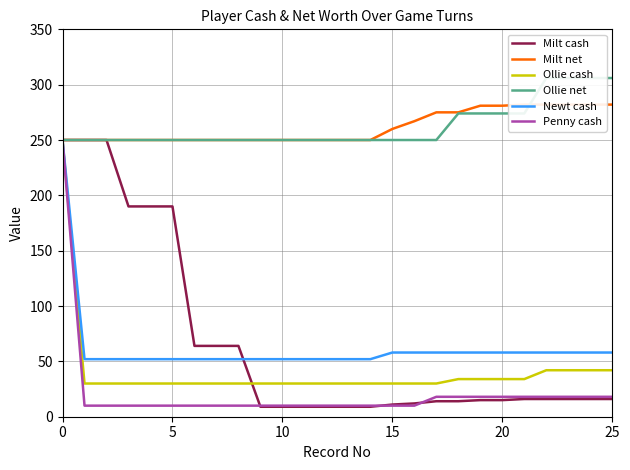

Reading right to left, extract all data points from this chart.

Milt cash: 16	16	16	16	16	15	15	14	14	12	11	9	9	9	9	9	9	64	64	64	190	190	190	250	250	250
Milt net: 282	282	282	282	282	281	281	275	275	267	260	250	250	250	250	250	250	250	250	250	250	250	250	250	250	250
Ollie cash: 42	42	42	42	34	34	34	34	30	30	30	30	30	30	30	30	30	30	30	30	30	30	30	30	30	250
Ollie net: 306	306	306	306	274	274	274	274	250	250	250	250	250	250	250	250	250	250	250	250	250	250	250	250	250	250
Newt cash: 58	58	58	58	58	58	58	58	58	58	58	52	52	52	52	52	52	52	52	52	52	52	52	52	52	250
Penny cash: 18	18	18	18	18	18	18	18	18	10	10	10	10	10	10	10	10	10	10	10	10	10	10	10	10	250